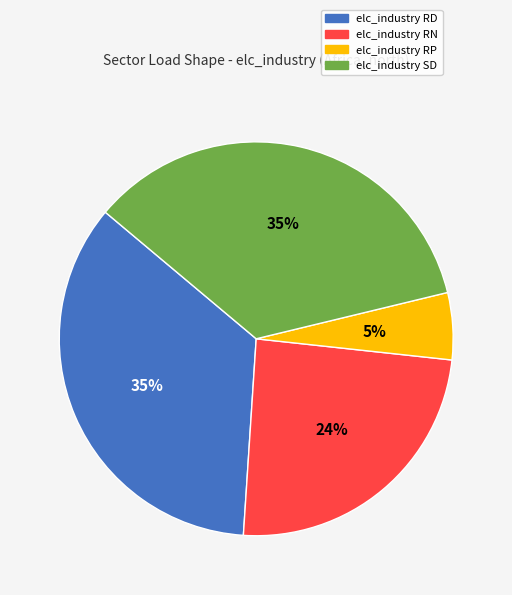

To the nearest percent, what is the average slice percentage?

25%